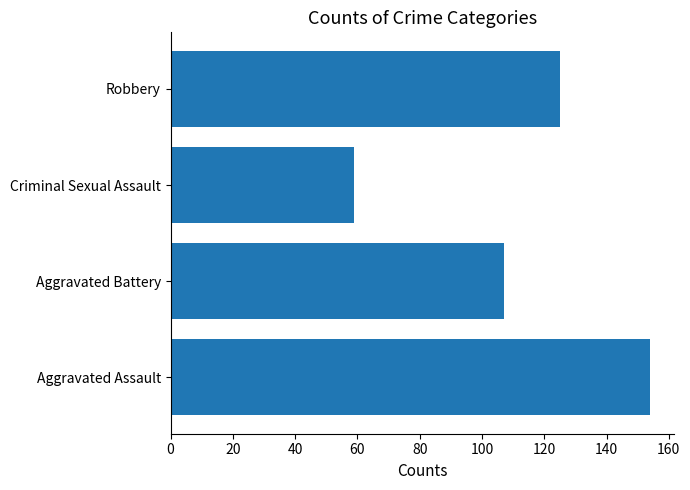

The value at Aggravated Battery is 107. True or false?

True